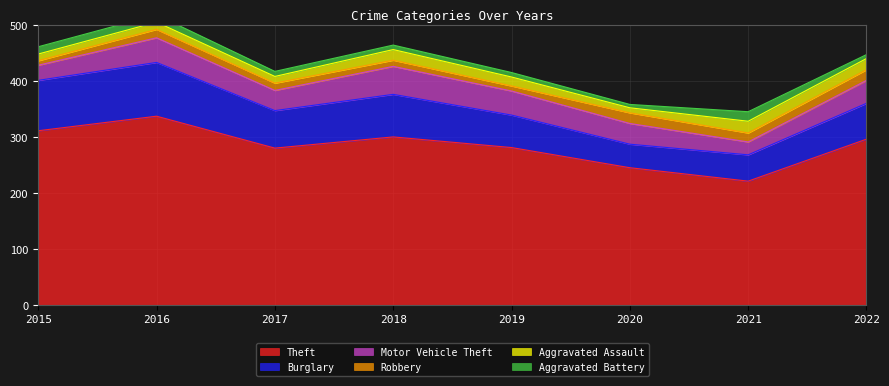

Reading left to right, what are all the values shown in this chart?

Theft: 2015=311	2016=337	2017=280	2018=300	2019=281	2020=245	2021=221	2022=296
Burglary: 2015=90	2016=96	2017=67	2018=76	2019=58	2020=42	2021=47	2022=64
Motor Vehicle Theft: 2015=27	2016=44	2017=36	2018=50	2019=43	2020=37	2021=23	2022=41
Robbery: 2015=8	2016=15	2017=13	2018=11	2019=9	2020=19	2021=16	2022=19
Aggravated Assault: 2015=12	2016=13	2017=12	2018=19	2019=16	2020=9	2021=21	2022=20
Aggravated Battery: 2015=13	2016=13	2017=9	2018=8	2019=8	2020=6	2021=17	2022=7